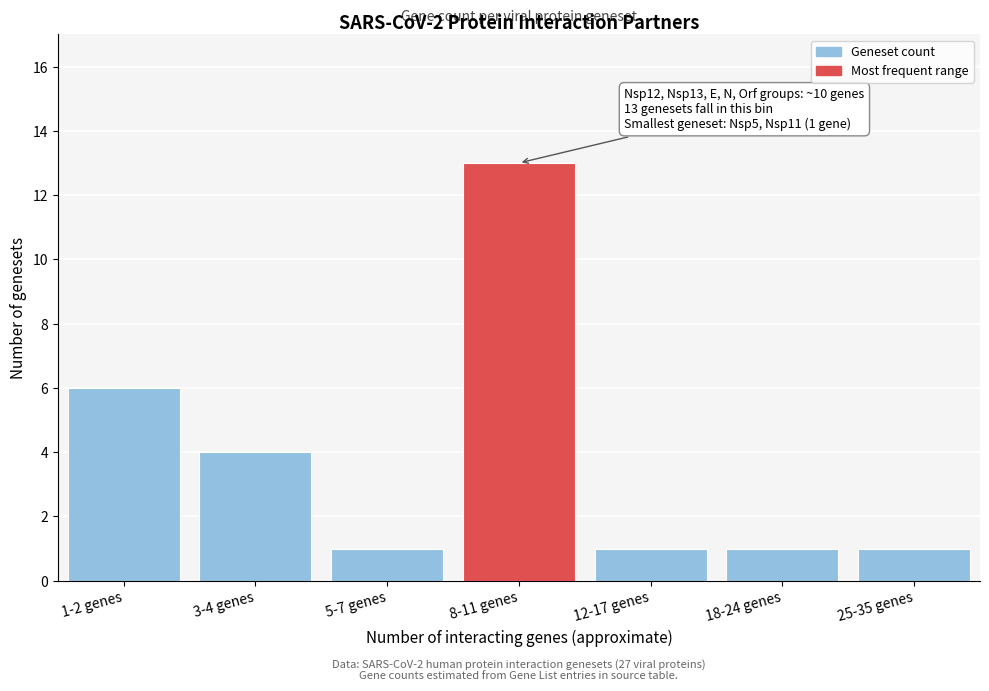

Reading right to left, what are all the values shown in this chart?

1	1	1	13	1	4	6